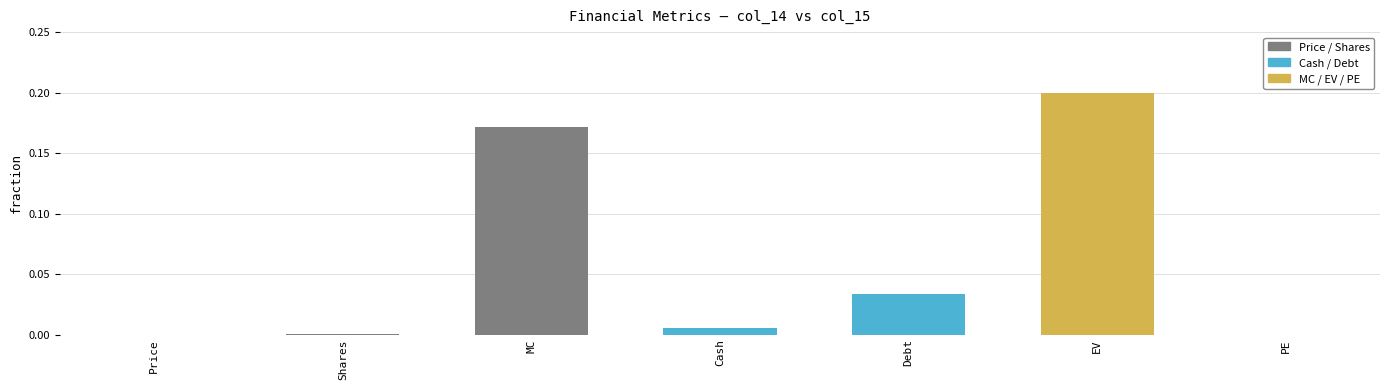

How many data points does each series have?

7